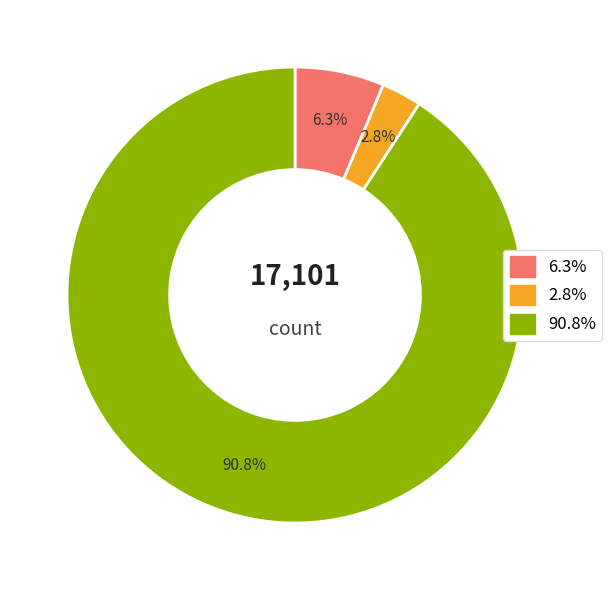

How many segments does this pie chart have?

3